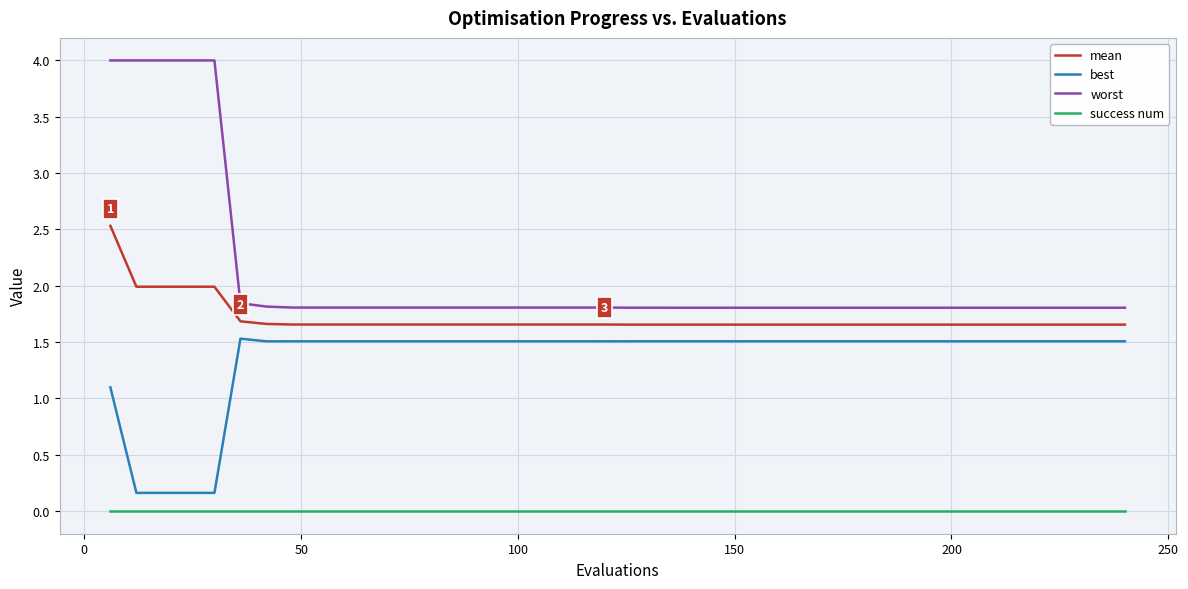

True or false: best and worst cross at least once.

False